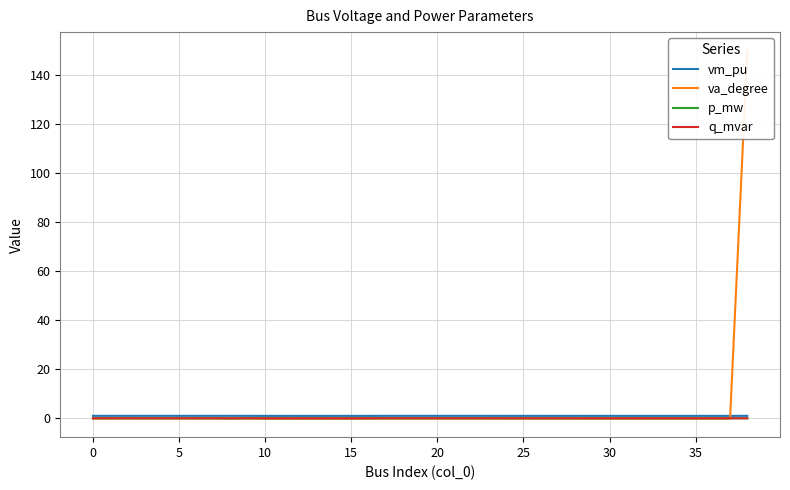

True or false: q_mvar and vm_pu intersect in this chart.

False